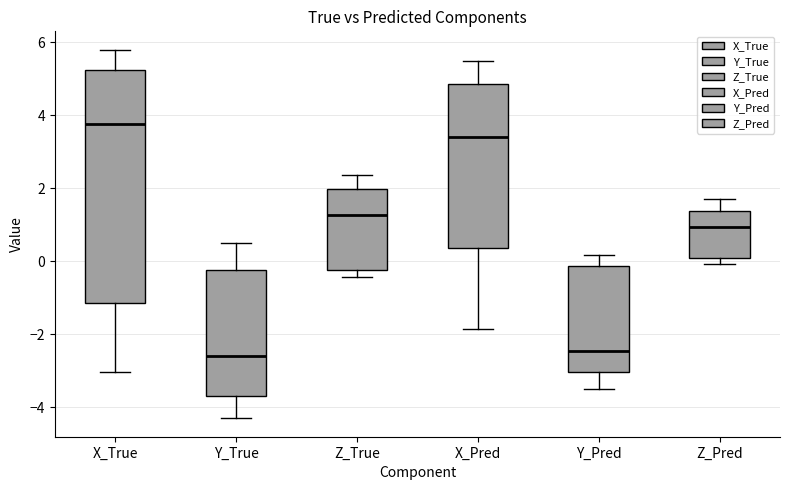

Reading left to right, read every box against the y-axis: the position of its median line, the range the box covers, and the ends of its whiskers. The values are not printed on the chart, so give them approximately, as read against the axis.

X_True: median 3.8, box -1.2 to 5.2, whiskers -3.0 to 5.8
Y_True: median -2.6, box -3.6 to -0.2, whiskers -4.4 to 0.6
Z_True: median 1.2, box -0.2 to 2.0, whiskers -0.4 to 2.4
X_Pred: median 3.4, box 0.4 to 4.8, whiskers -1.8 to 5.4
Y_Pred: median -2.4, box -3.0 to -0.2, whiskers -3.4 to 0.2
Z_Pred: median 1.0, box 0.0 to 1.4, whiskers 0.0 (just below the box's lower edge) to 1.6